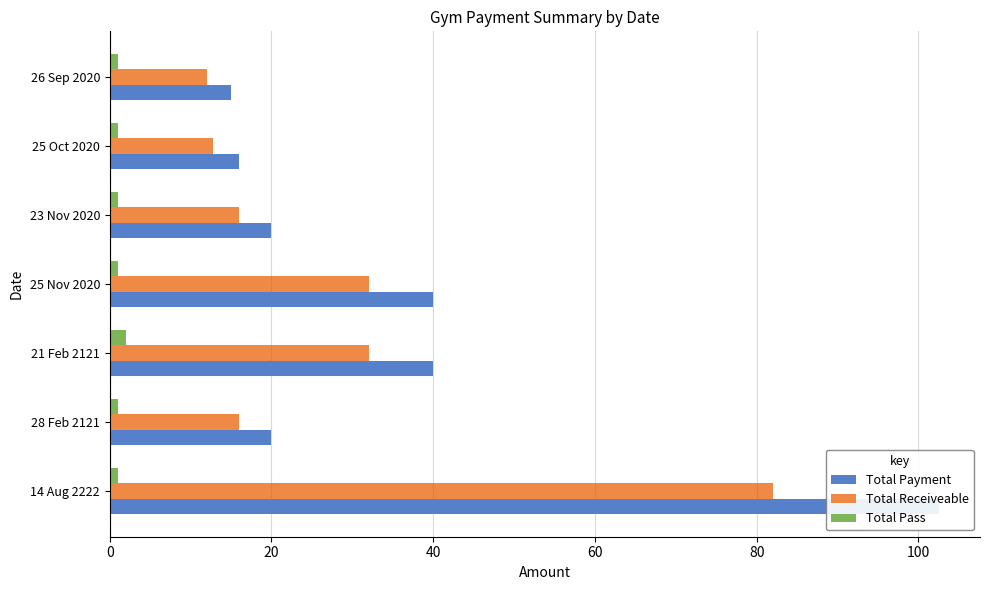

What are all the series names shown in the legend?

Total Payment, Total Receiveable, Total Pass